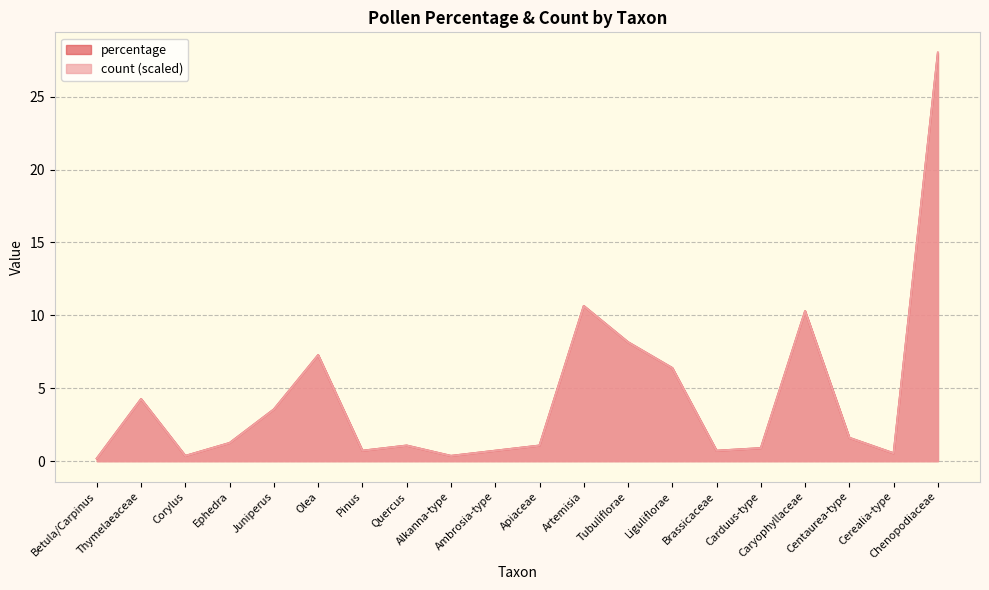

What is the difference between the maximum and minimum values in the percentage series?

27.8